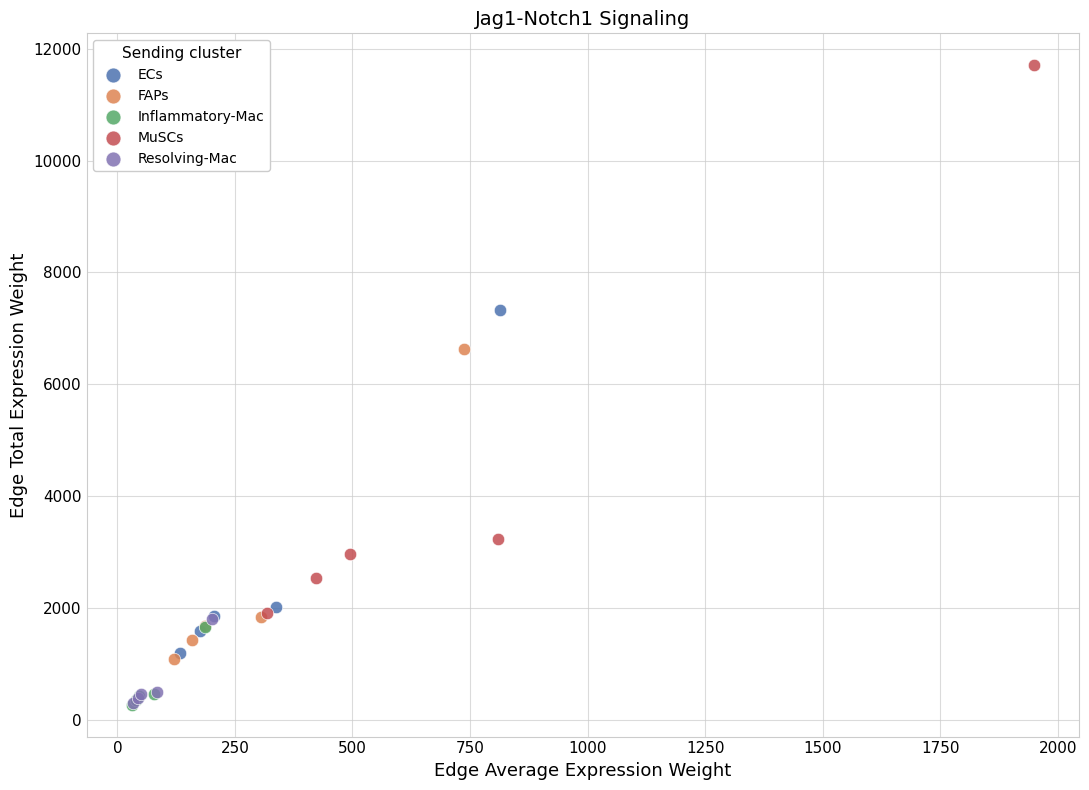

Which series has the largest Y range (max minus min)?

MuSCs